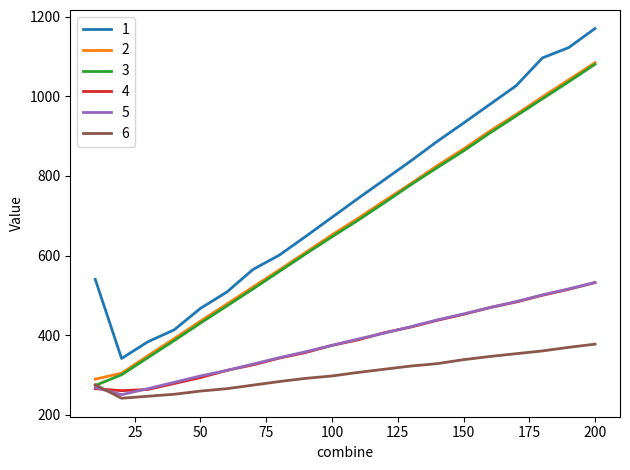

What is the highest value of the 2 series?

1085